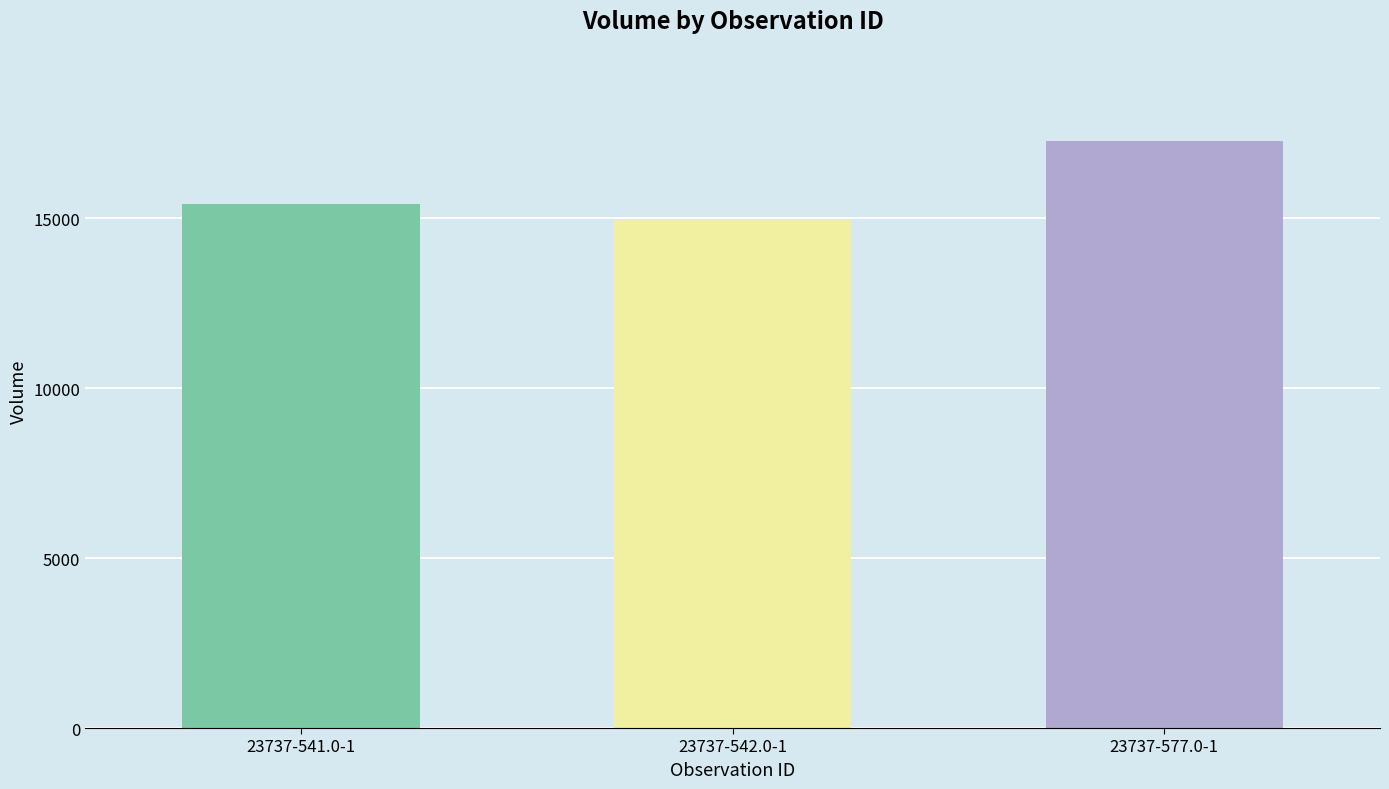

What is the approximate value at 23737-577.0-1, to the nearest 100?

17300